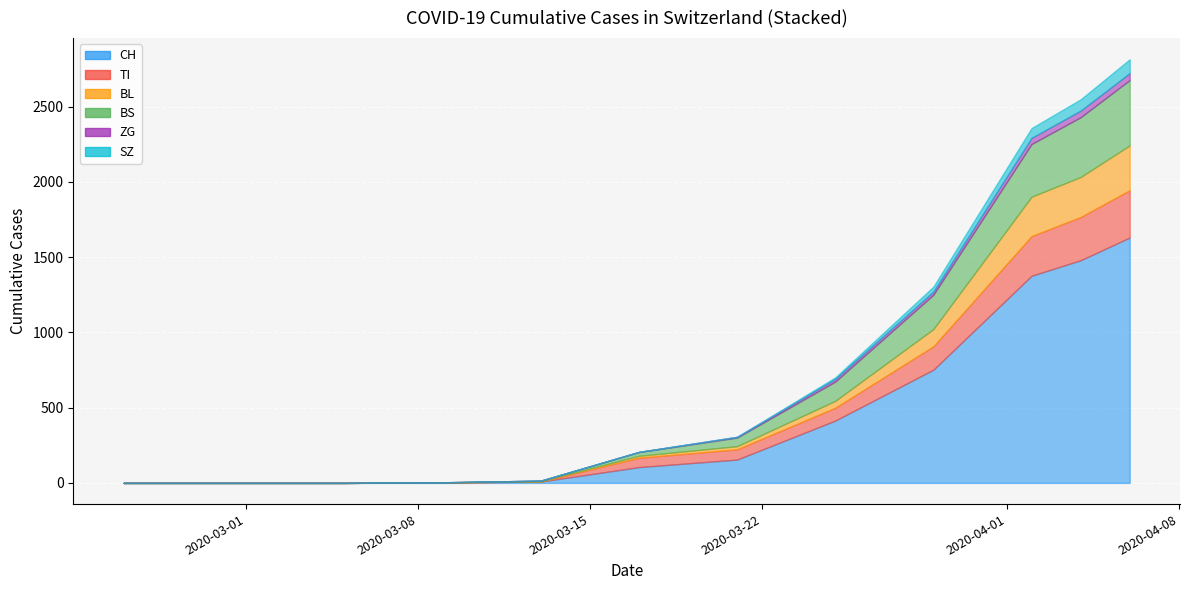

What is the spread (max minus min) of values at 2020-03-21?

155